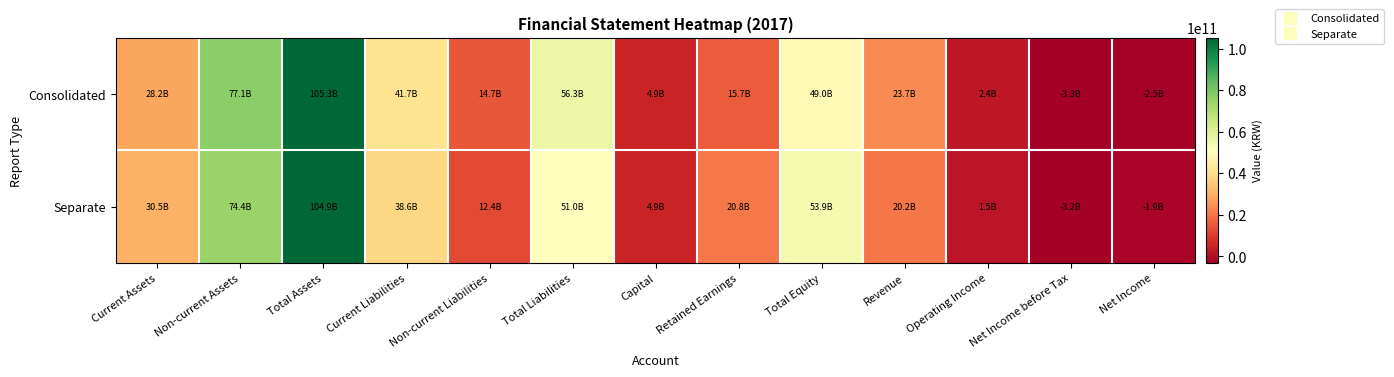

Which series has the widest spread of values?

Consolidated